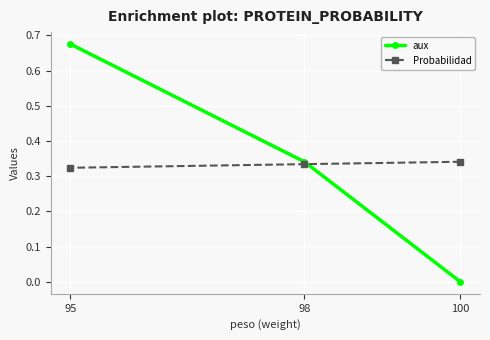

At which label does Probabilidad reach its minimum?

95